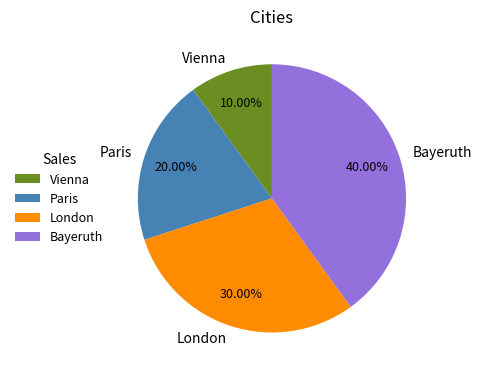

How many slices are in this pie chart?

4